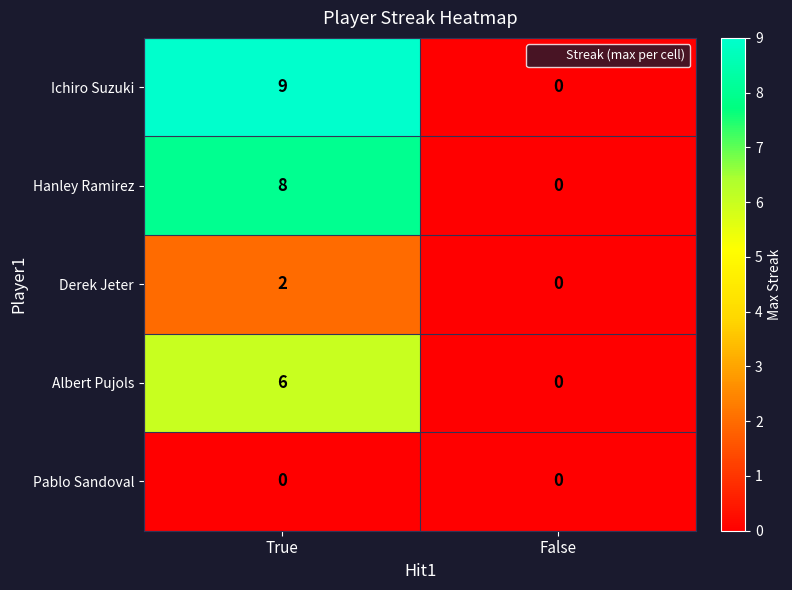

Rank the series at True from highest to lowest value.

Ichiro Suzuki, Hanley Ramirez, Albert Pujols, Derek Jeter, Pablo Sandoval